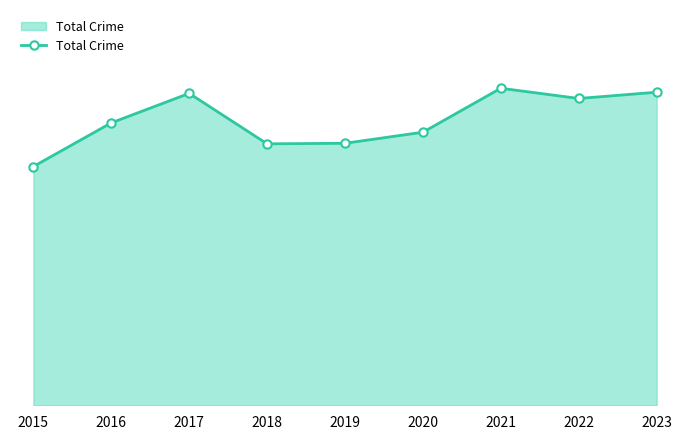

Does the chart have visible grid lines?

No